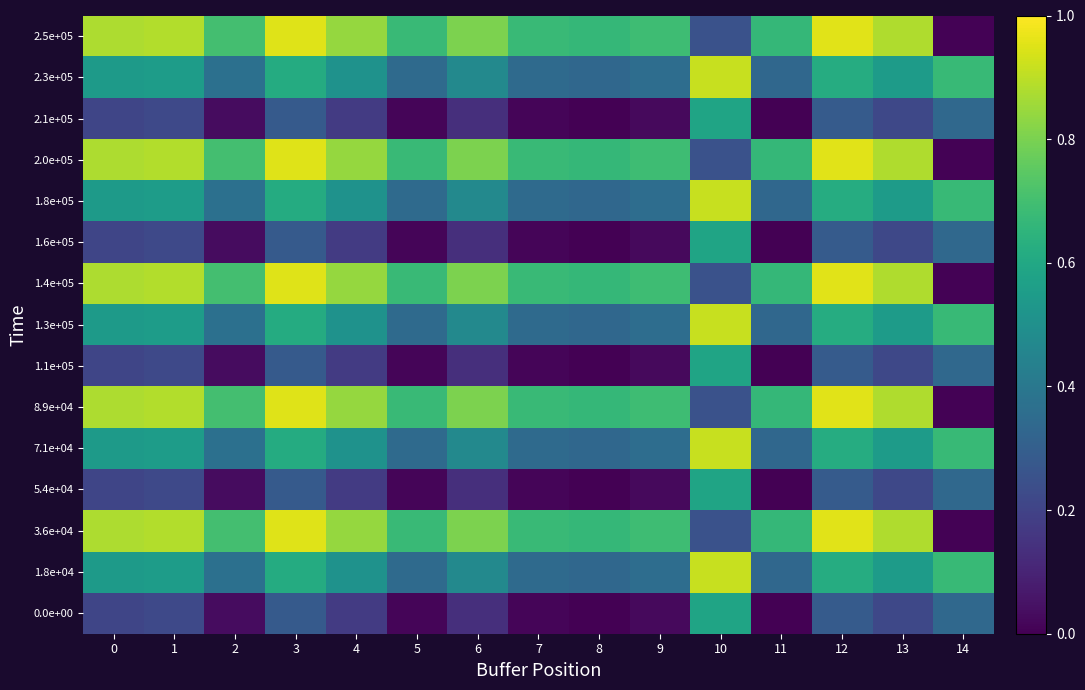

Reading right to left, list all the values displayed in this chart.

0.0e+00: 14=0.3	13=0.2	12=0.3	11=0.0	10=0.6	9=0.0	8=0.0	7=0.0	6=0.1	5=0.0	4=0.2	3=0.3	2=0.0	1=0.2	0=0.2
1.8e+04: 14=0.7	13=0.5	12=0.6	11=0.3	10=0.9	9=0.4	8=0.3	7=0.3	6=0.5	5=0.3	4=0.5	3=0.6	2=0.4	1=0.6	0=0.5
3.6e+04: 14=0.0	13=0.9	12=1.0	11=0.7	10=0.3	9=0.7	8=0.7	7=0.7	6=0.8	5=0.7	4=0.8	3=1.0	2=0.7	1=0.9	0=0.9
5.4e+04: 14=0.3	13=0.2	12=0.3	11=0.0	10=0.6	9=0.0	8=0.0	7=0.0	6=0.1	5=0.0	4=0.2	3=0.3	2=0.0	1=0.2	0=0.2
7.1e+04: 14=0.7	13=0.5	12=0.6	11=0.3	10=0.9	9=0.4	8=0.3	7=0.3	6=0.5	5=0.3	4=0.5	3=0.6	2=0.4	1=0.6	0=0.5
8.9e+04: 14=0.0	13=0.9	12=1.0	11=0.7	10=0.3	9=0.7	8=0.7	7=0.7	6=0.8	5=0.7	4=0.8	3=1.0	2=0.7	1=0.9	0=0.9
1.1e+05: 14=0.3	13=0.2	12=0.3	11=0.0	10=0.6	9=0.0	8=0.0	7=0.0	6=0.1	5=0.0	4=0.2	3=0.3	2=0.0	1=0.2	0=0.2
1.3e+05: 14=0.7	13=0.5	12=0.6	11=0.3	10=0.9	9=0.4	8=0.3	7=0.3	6=0.5	5=0.3	4=0.5	3=0.6	2=0.4	1=0.6	0=0.5
1.4e+05: 14=0.0	13=0.9	12=1.0	11=0.7	10=0.3	9=0.7	8=0.7	7=0.7	6=0.8	5=0.7	4=0.8	3=1.0	2=0.7	1=0.9	0=0.9
1.6e+05: 14=0.3	13=0.2	12=0.3	11=0.0	10=0.6	9=0.0	8=0.0	7=0.0	6=0.1	5=0.0	4=0.2	3=0.3	2=0.0	1=0.2	0=0.2
1.8e+05: 14=0.7	13=0.5	12=0.6	11=0.3	10=0.9	9=0.4	8=0.3	7=0.3	6=0.5	5=0.3	4=0.5	3=0.6	2=0.4	1=0.6	0=0.5
2.0e+05: 14=0.0	13=0.9	12=1.0	11=0.7	10=0.3	9=0.7	8=0.7	7=0.7	6=0.8	5=0.7	4=0.8	3=1.0	2=0.7	1=0.9	0=0.9
2.1e+05: 14=0.3	13=0.2	12=0.3	11=0.0	10=0.6	9=0.0	8=0.0	7=0.0	6=0.1	5=0.0	4=0.2	3=0.3	2=0.0	1=0.2	0=0.2
2.3e+05: 14=0.7	13=0.5	12=0.6	11=0.3	10=0.9	9=0.4	8=0.3	7=0.3	6=0.5	5=0.3	4=0.5	3=0.6	2=0.4	1=0.6	0=0.5
2.5e+05: 14=0.0	13=0.9	12=1.0	11=0.7	10=0.3	9=0.7	8=0.7	7=0.7	6=0.8	5=0.7	4=0.8	3=1.0	2=0.7	1=0.9	0=0.9